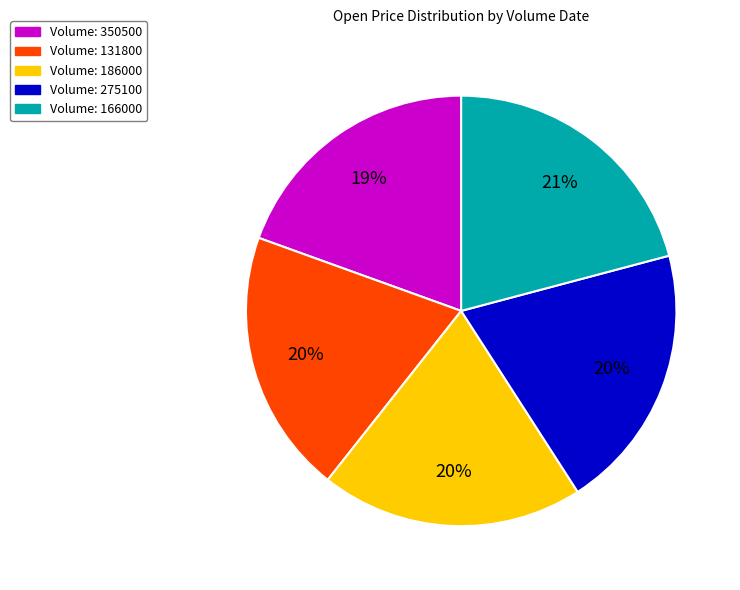

What is the smallest slice in the pie chart?

350500